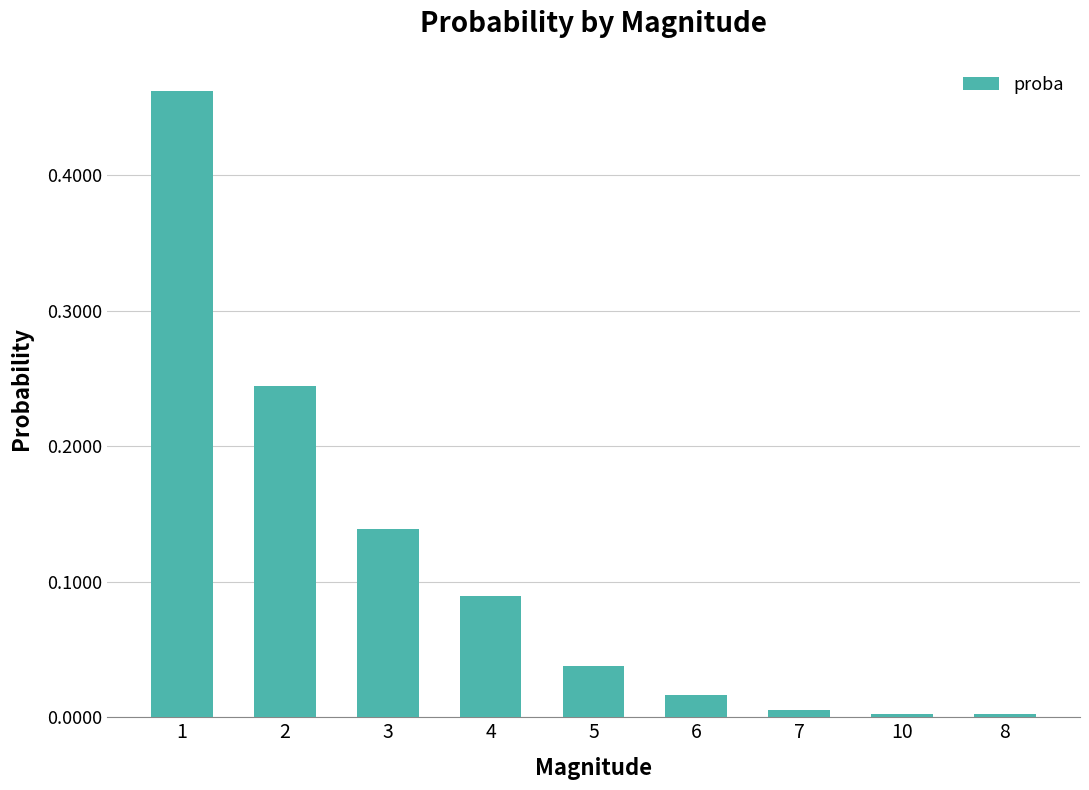

What position from the left is 1?

1